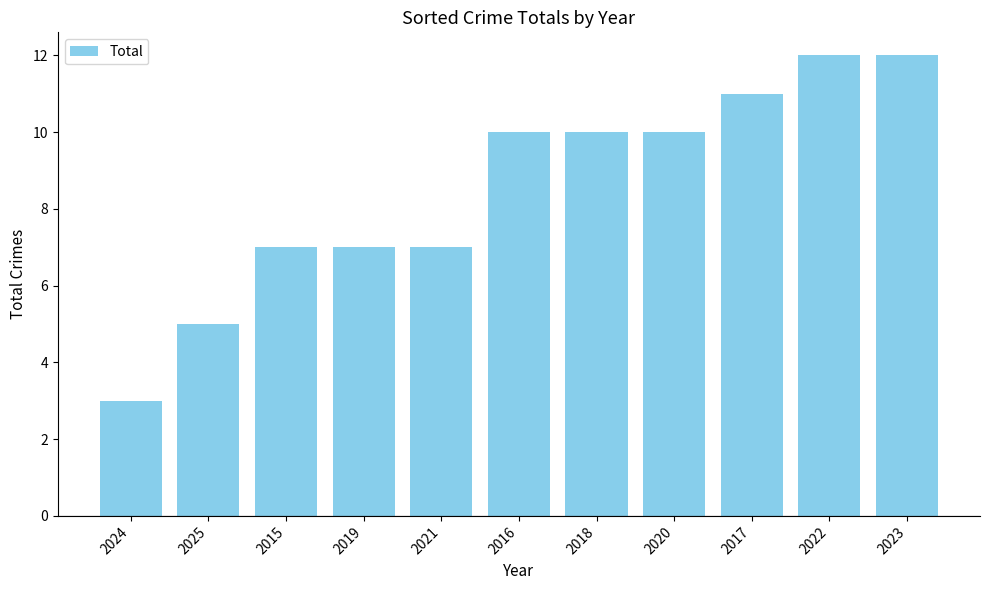

What is the maximum value shown in the chart?

12